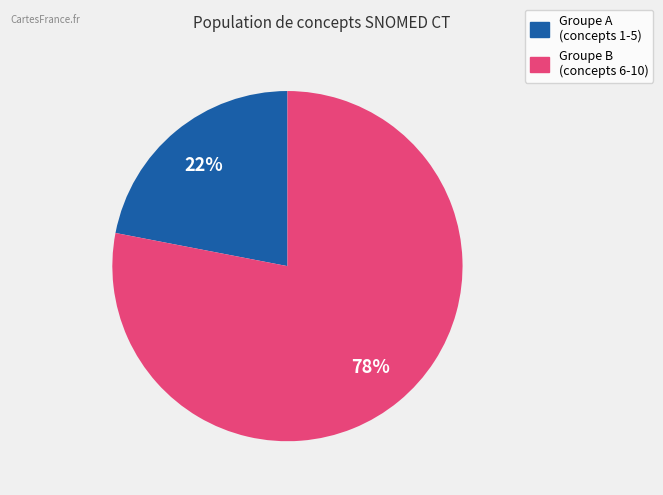

To the nearest percent, what is the average slice percentage?

50%